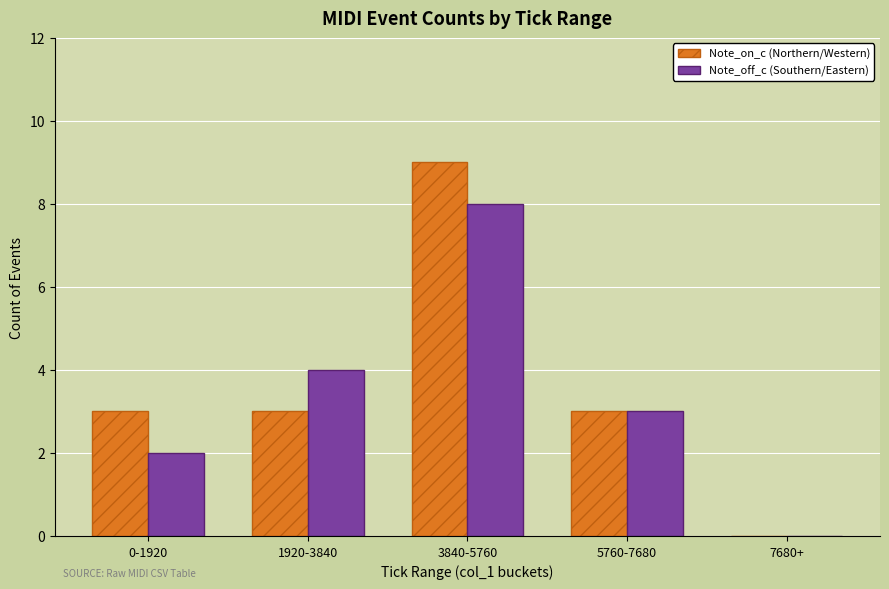

Count the number of data series in this chart.

2